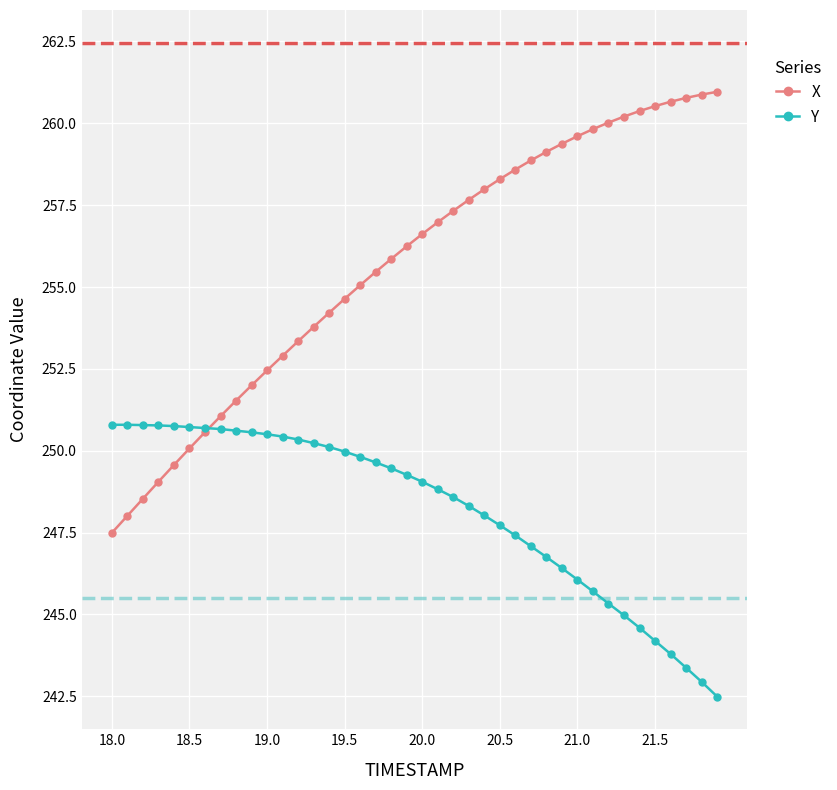

What is the value of the X point at the 34th from the left?

260.2